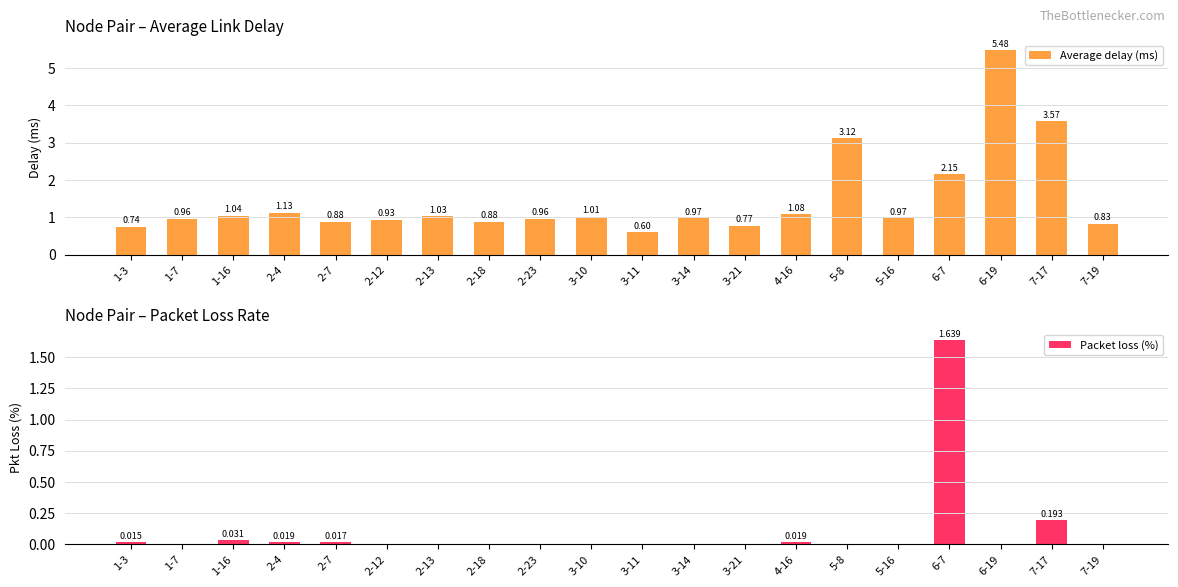

At which label does Packet loss (%) reach its peak?

6-7